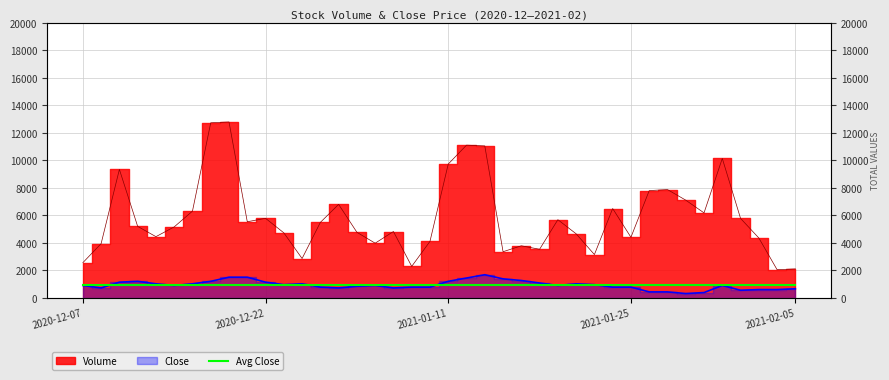

True or false: Close and Volume cross at least once.

False